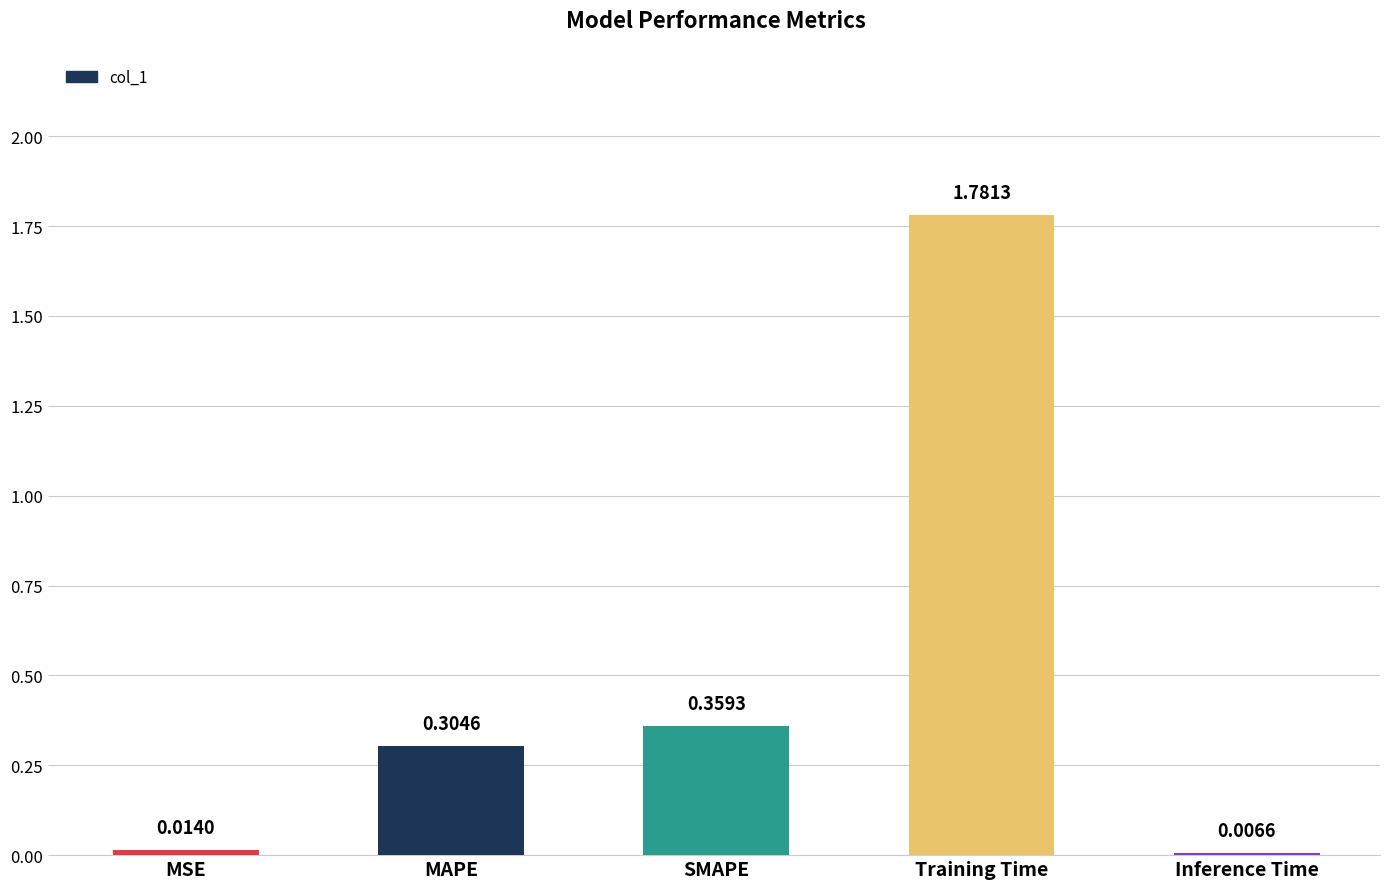

What is the difference between the values at Training Time and SMAPE?

1.4